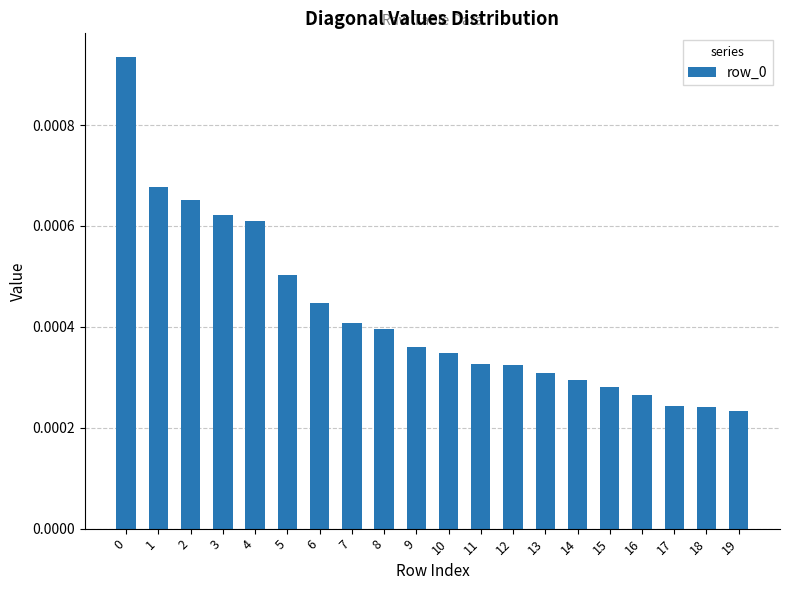

Between 19 and 15, which is larger?

15